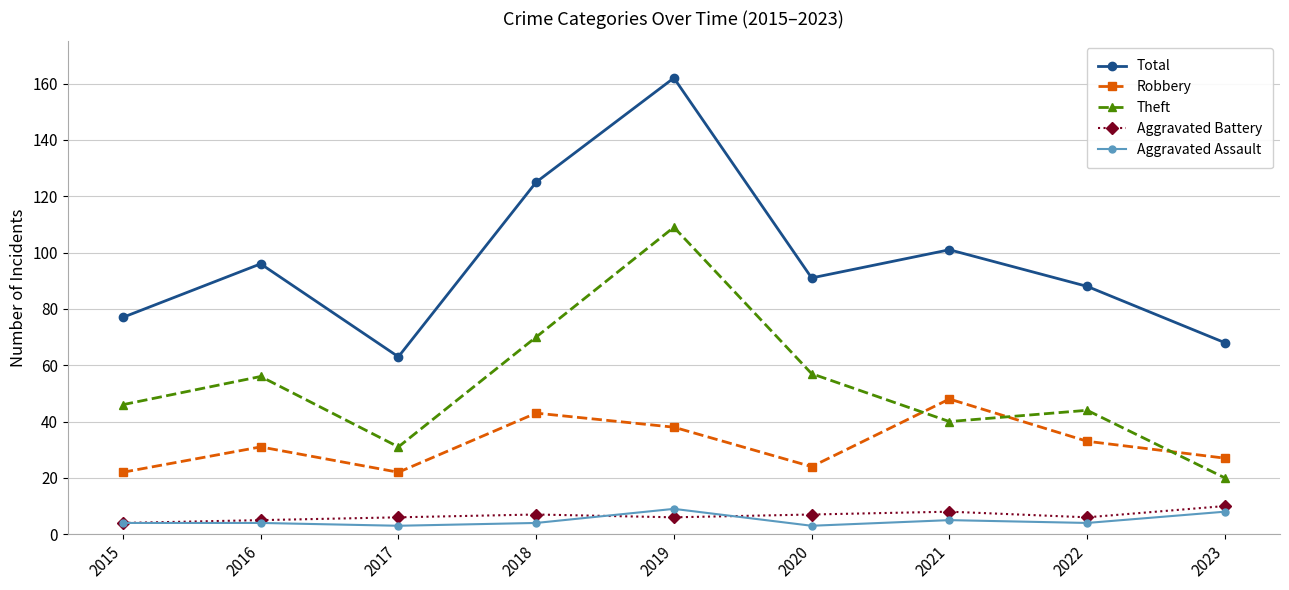

Reading left to right, what are all the values shown in this chart?

Total: 77	96	63	125	162	91	101	88	68
Robbery: 22	31	22	43	38	24	48	33	27
Theft: 46	56	31	70	109	57	40	44	20
Aggravated Battery: 4	5	6	7	6	7	8	6	10
Aggravated Assault: 4	4	3	4	9	3	5	4	8